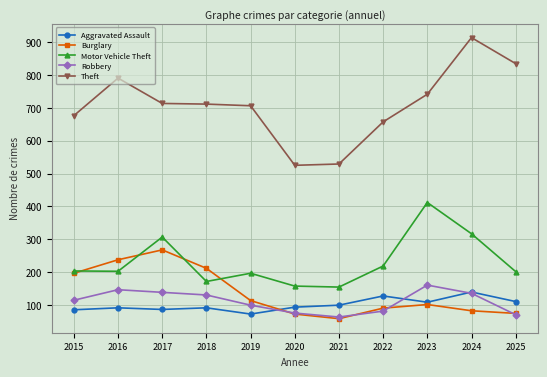

The Robbery series shows 111 at 2023. True or false?

False